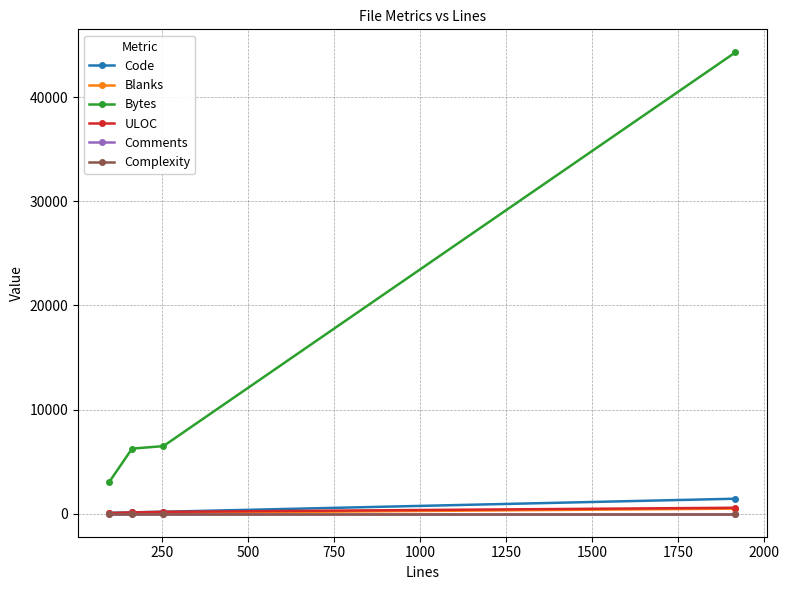

Is this an area chart (filled region under the line)?

No